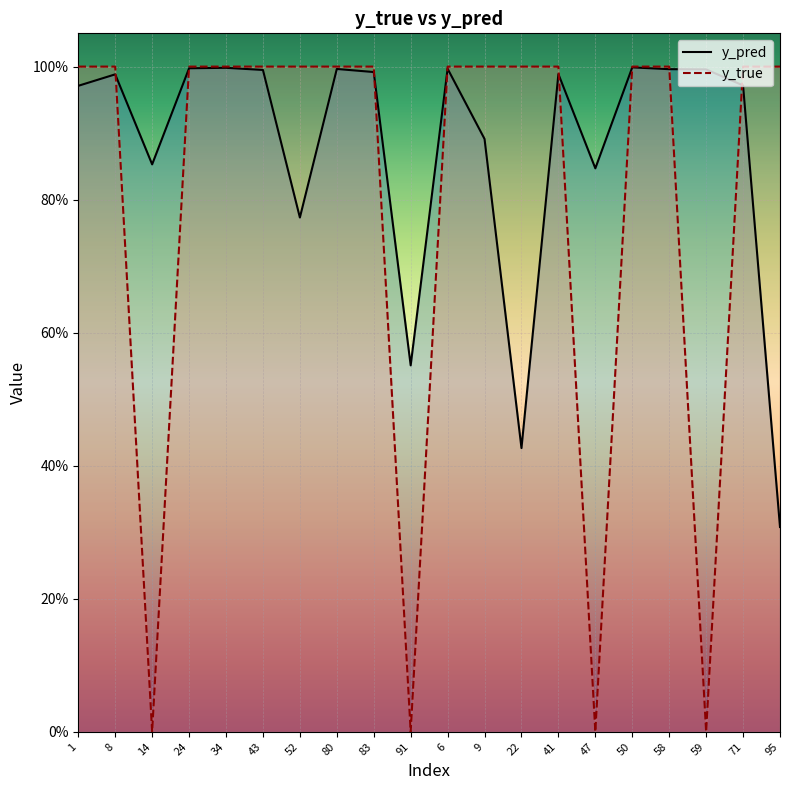

Which series has the largest range (max minus min)?

y_true